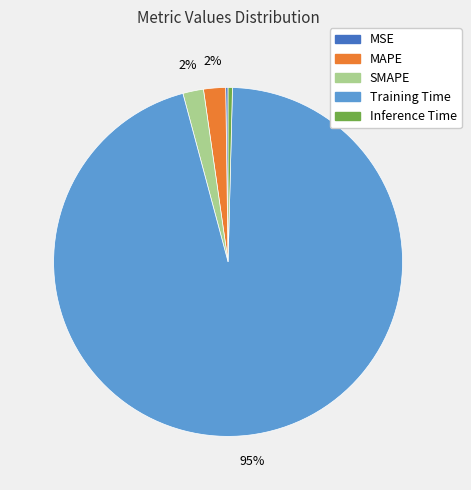

To the nearest percent, what percentage of the pie is SMAPE?

2%